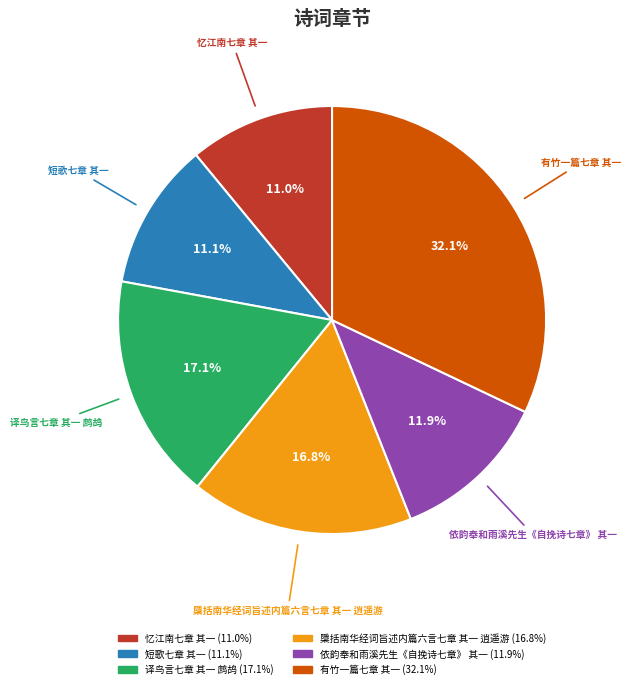

To the nearest percent, what portion does 短歌七章 其一 represent?

11%